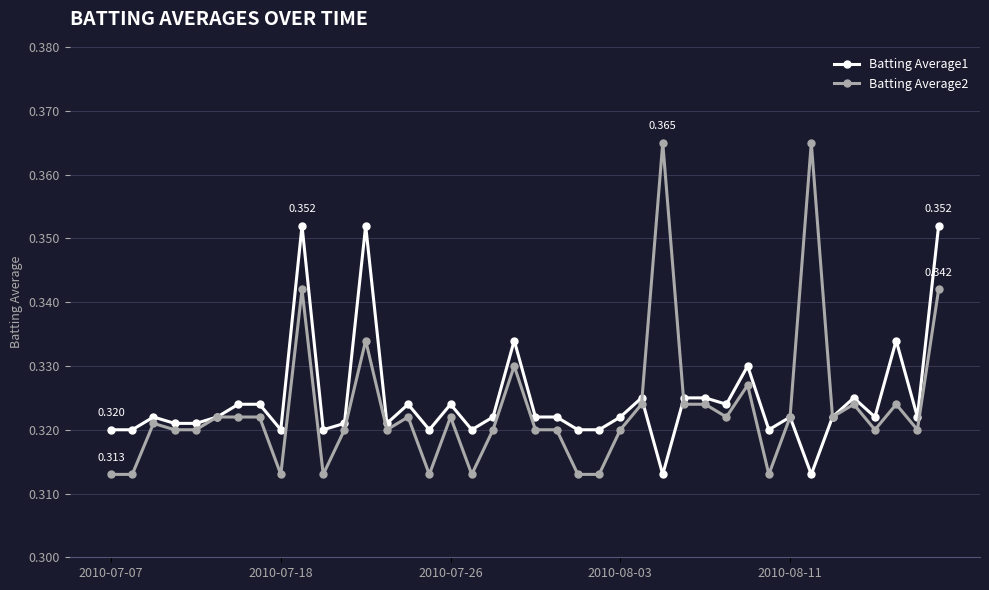

True or false: Batting Average1 and Batting Average2 cross at least once.

True